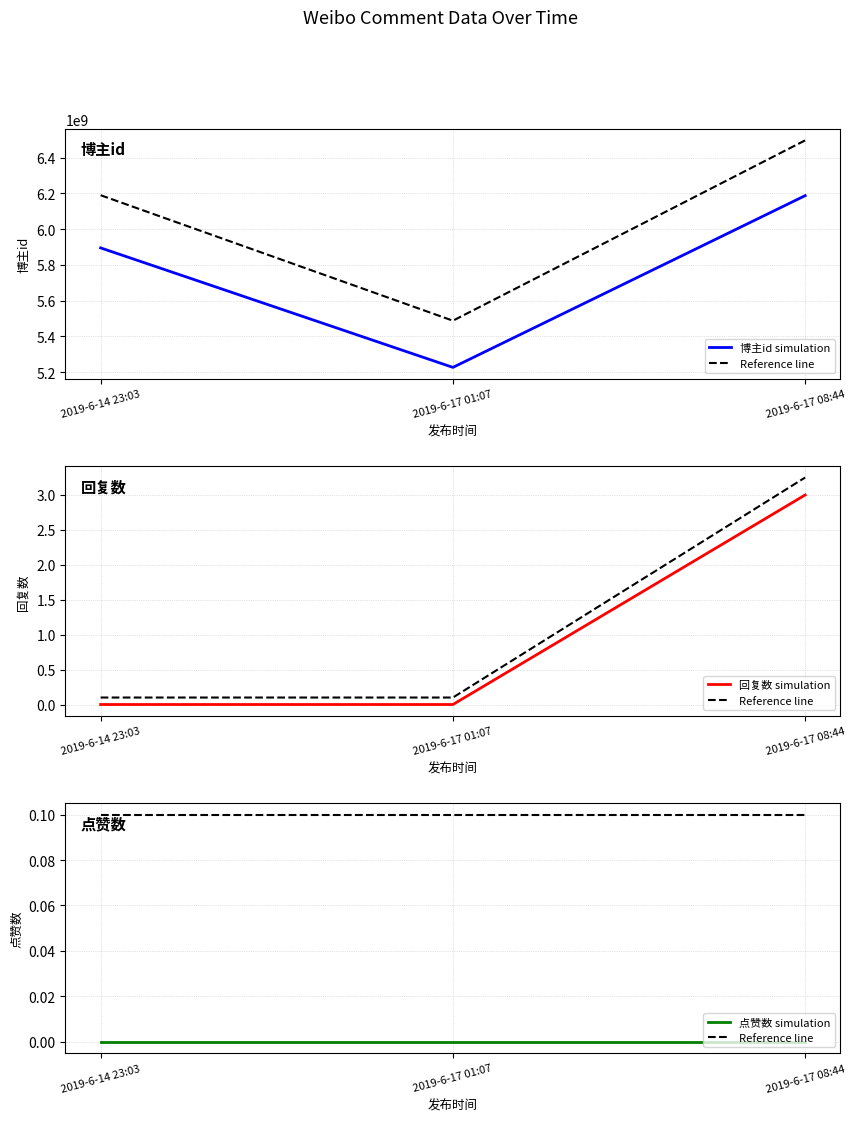

What is the average value of the 博主id simulation series?

5769744961.7